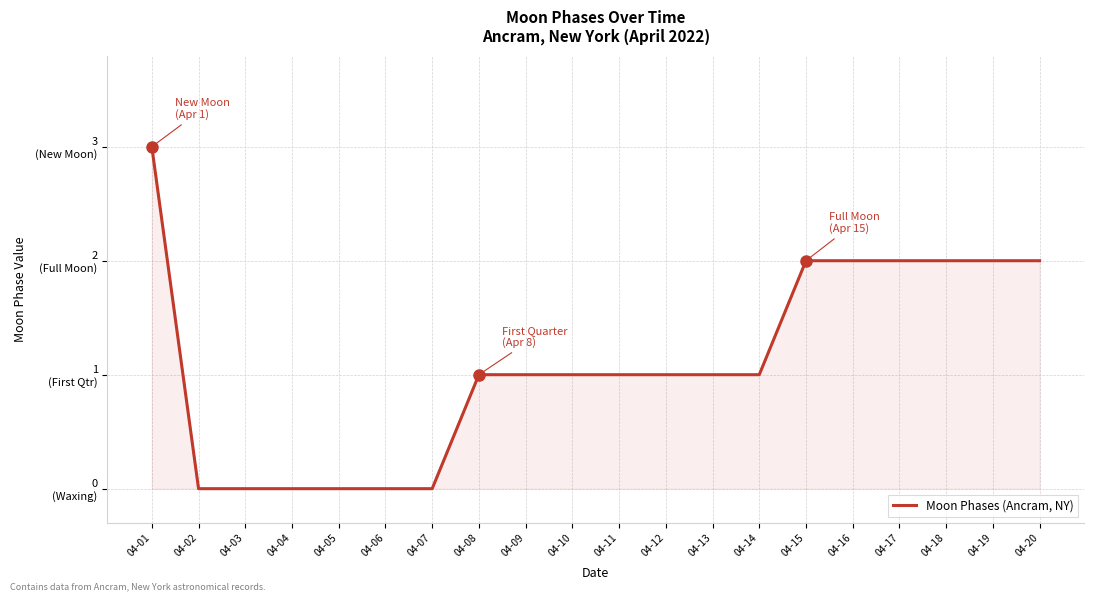

Rank the categories by value from lowest to highest.

04-02, 04-03, 04-04, 04-05, 04-06, 04-07, 04-08, 04-09, 04-10, 04-11, 04-12, 04-13, 04-14, 04-15, 04-16, 04-17, 04-18, 04-19, 04-20, 04-01